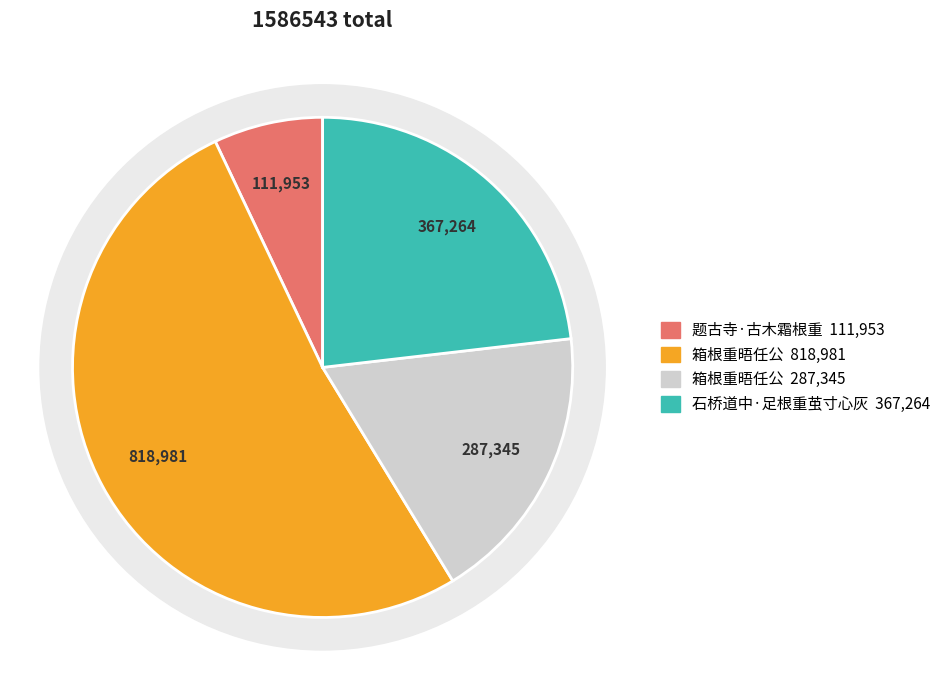

Rank the categories by value from lowest to highest.

题古寺·古木霜根重, 箱根重晤任公, 石桥道中·足根重茧寸心灰, 箱根重晤任公